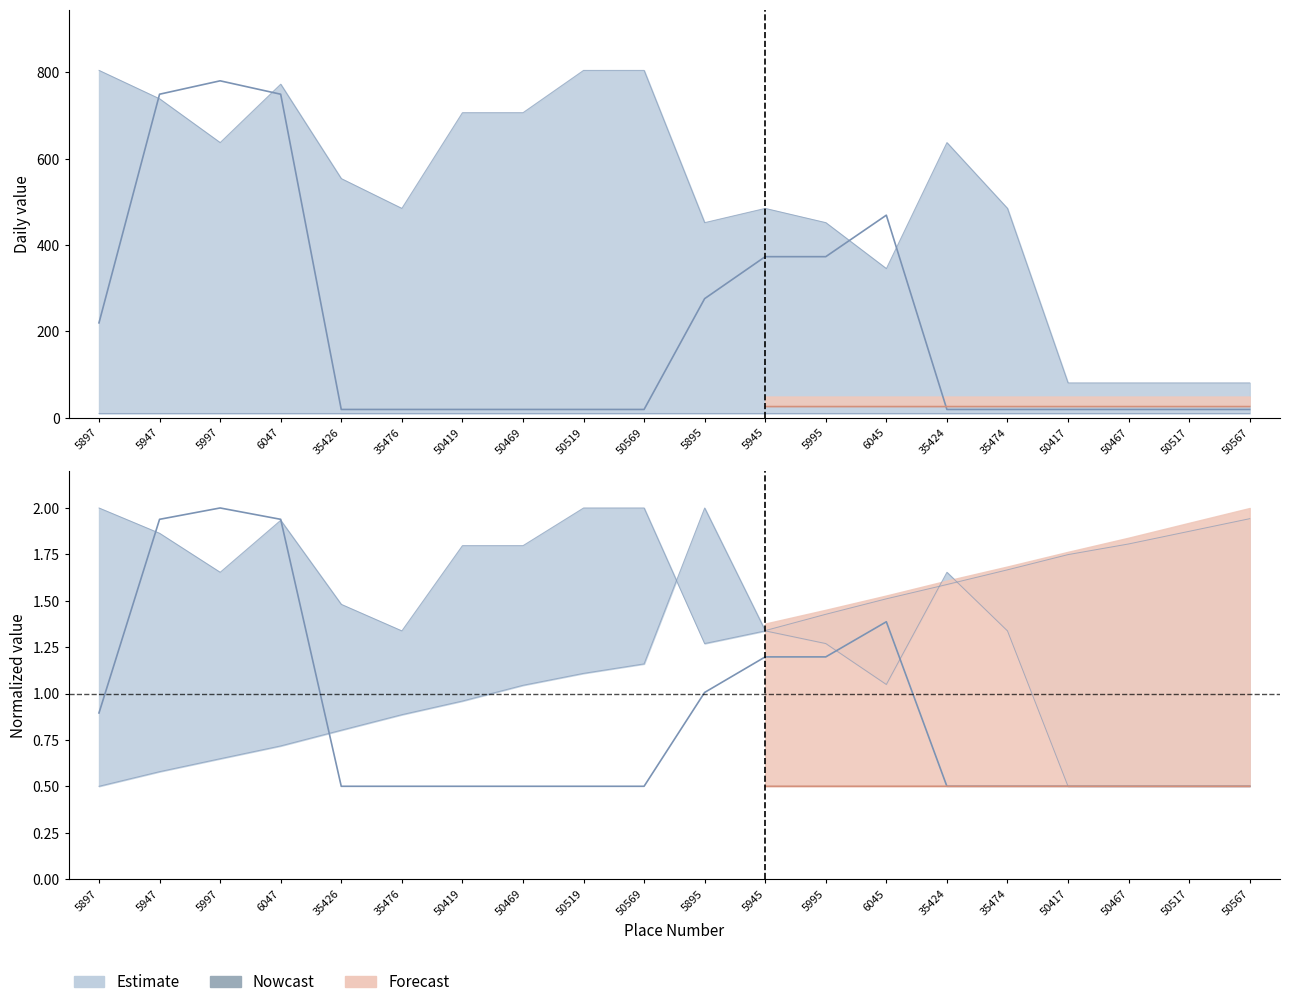

Which category has the lowest value in the 2023-09-22 series?

5897